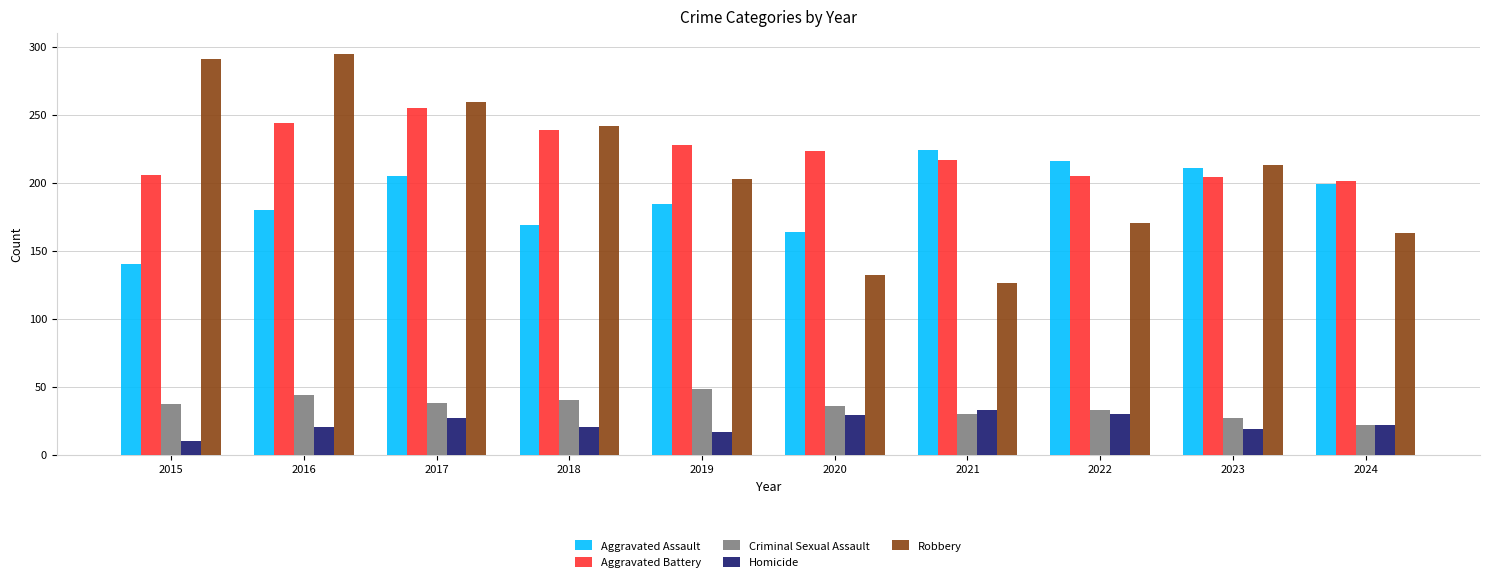

How many distinct data groups are displayed?

5